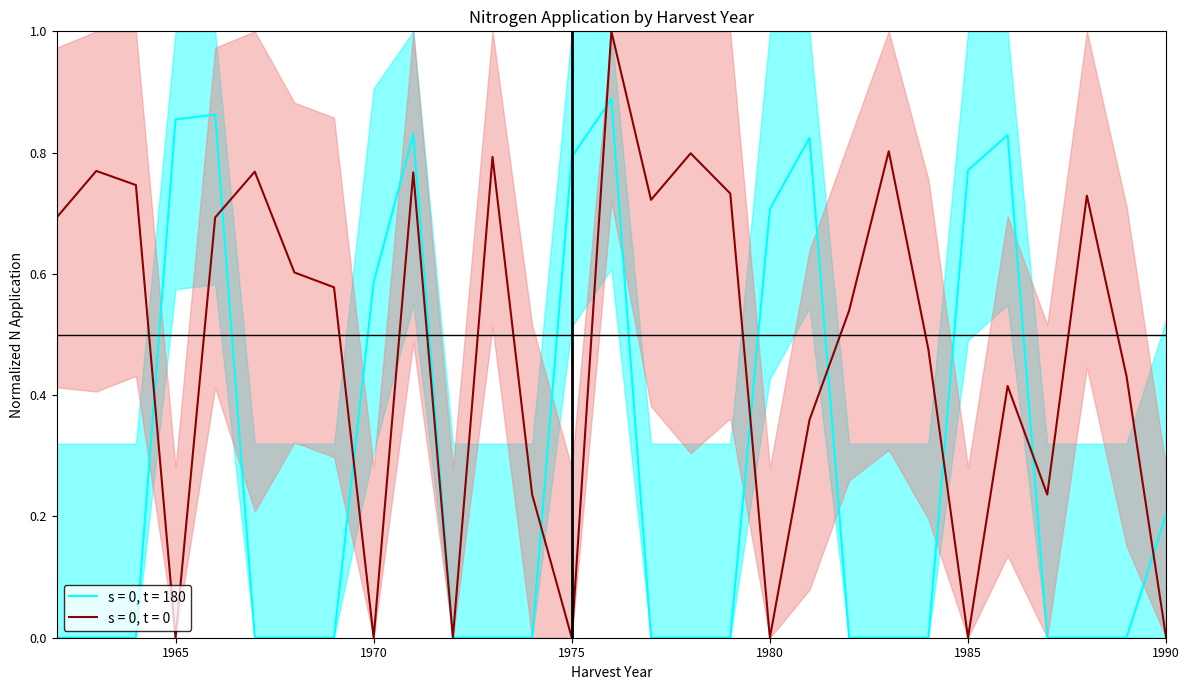

How many categories are shown in the chart?

29